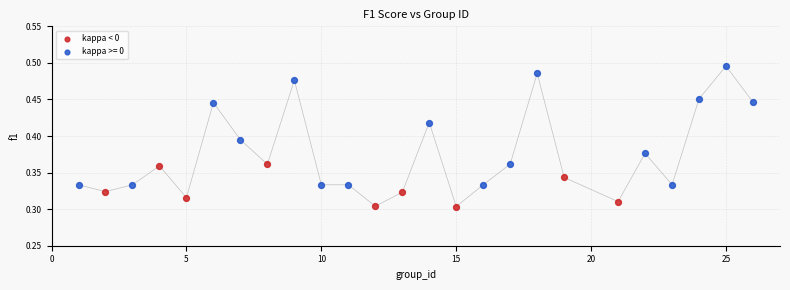

Which series has the widest spread of Y values?

kappa >= 0